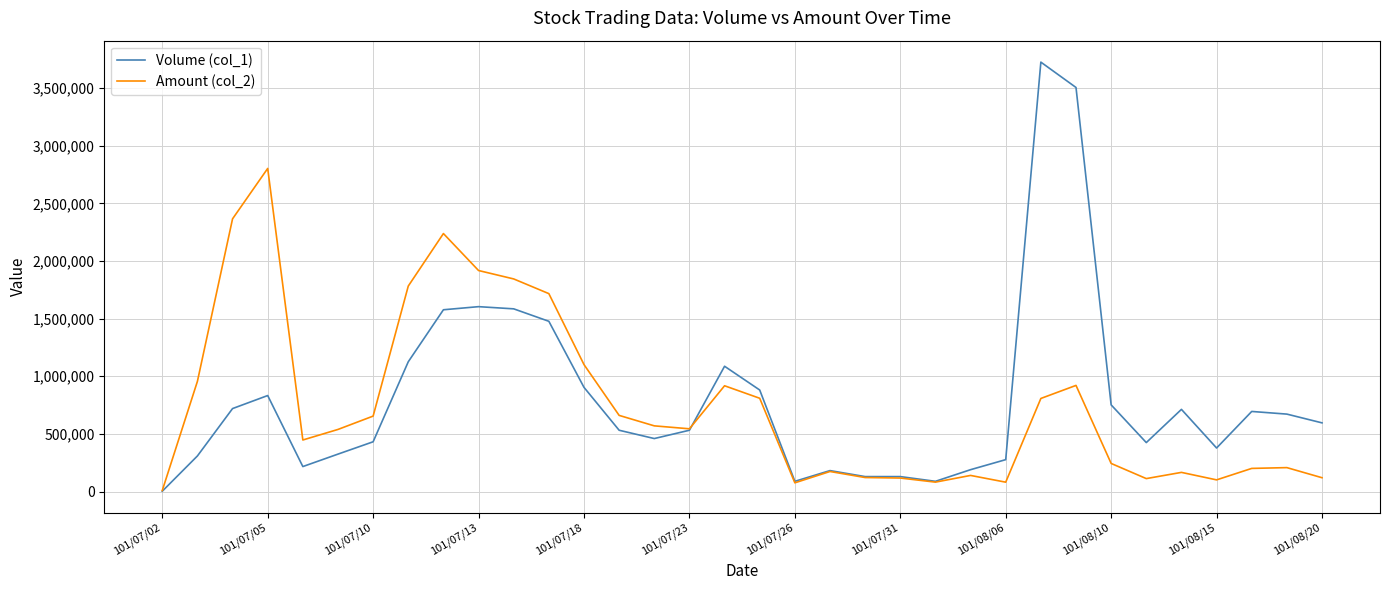

What is the average value of the Amount (col_2) series?

751592